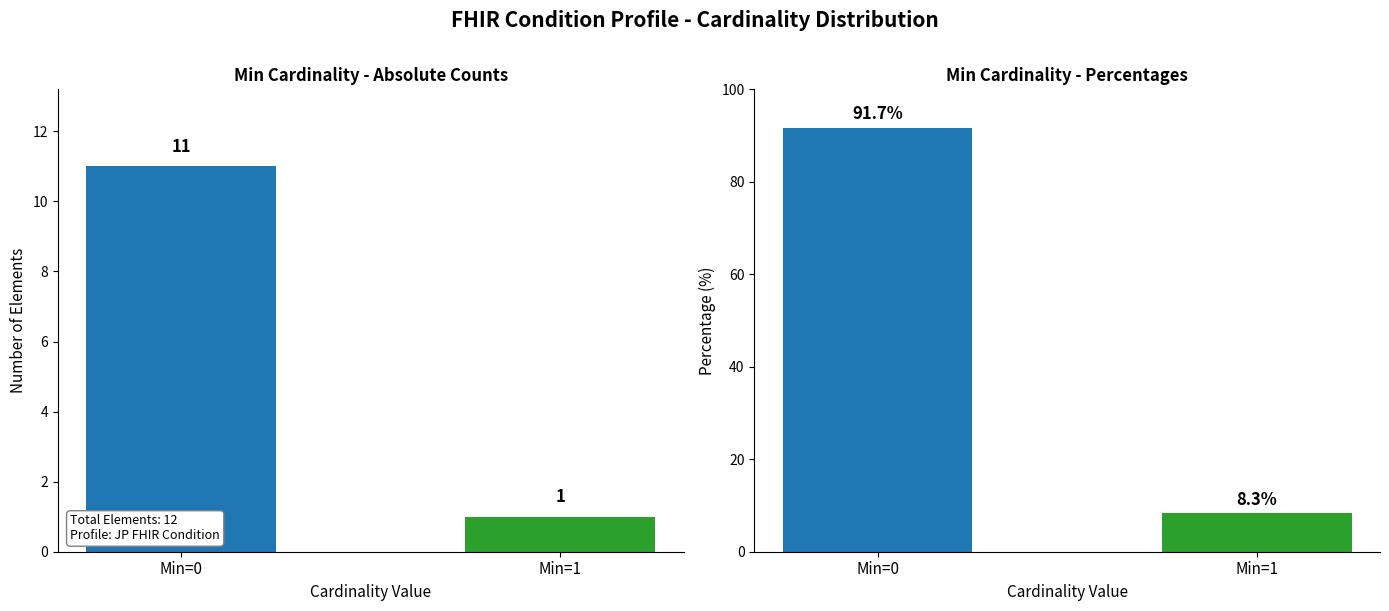

What is the average value of the Min % series?

50.0